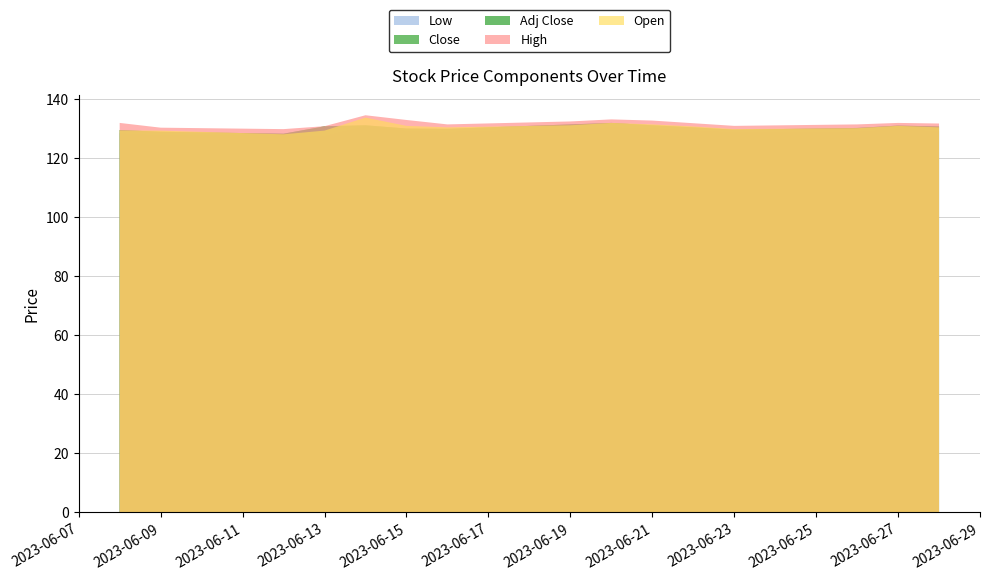

Reading left to right, list all the values displayed in this chart.

Open: 2023-06-08=129.4	2023-06-09=129.4	2023-06-12=128.1	2023-06-13=129.4	2023-06-14=133.8	2023-06-15=131.0	2023-06-16=130.5	2023-06-19=131.2	2023-06-20=132.0	2023-06-21=131.5	2023-06-22=130.8	2023-06-23=129.9	2023-06-26=130.2	2023-06-27=131.0	2023-06-28=130.5
High: 2023-06-08=132.0	2023-06-09=130.4	2023-06-12=129.9	2023-06-13=130.9	2023-06-14=134.6	2023-06-15=133.0	2023-06-16=131.5	2023-06-19=132.5	2023-06-20=133.2	2023-06-21=132.8	2023-06-22=131.9	2023-06-23=131.0	2023-06-26=131.5	2023-06-27=132.0	2023-06-28=131.8
Low: 2023-06-08=128.5	2023-06-09=127.8	2023-06-12=127.8	2023-06-13=127.6	2023-06-14=130.9	2023-06-15=129.3	2023-06-16=129.0	2023-06-19=130.0	2023-06-20=130.5	2023-06-21=130.2	2023-06-22=129.5	2023-06-23=128.8	2023-06-26=129.1	2023-06-27=129.8	2023-06-28=129.2
Close: 2023-06-08=129.6	2023-06-09=129.0	2023-06-12=128.3	2023-06-13=130.8	2023-06-14=131.2	2023-06-15=130.1	2023-06-16=130.0	2023-06-19=131.5	2023-06-20=132.0	2023-06-21=131.2	2023-06-22=130.5	2023-06-23=129.7	2023-06-26=130.3	2023-06-27=131.1	2023-06-28=130.8
Adj Close: 2023-06-08=129.6	2023-06-09=129.0	2023-06-12=128.3	2023-06-13=130.8	2023-06-14=131.2	2023-06-15=130.1	2023-06-16=130.0	2023-06-19=131.5	2023-06-20=132.0	2023-06-21=131.2	2023-06-22=130.5	2023-06-23=129.7	2023-06-26=130.3	2023-06-27=131.1	2023-06-28=130.8